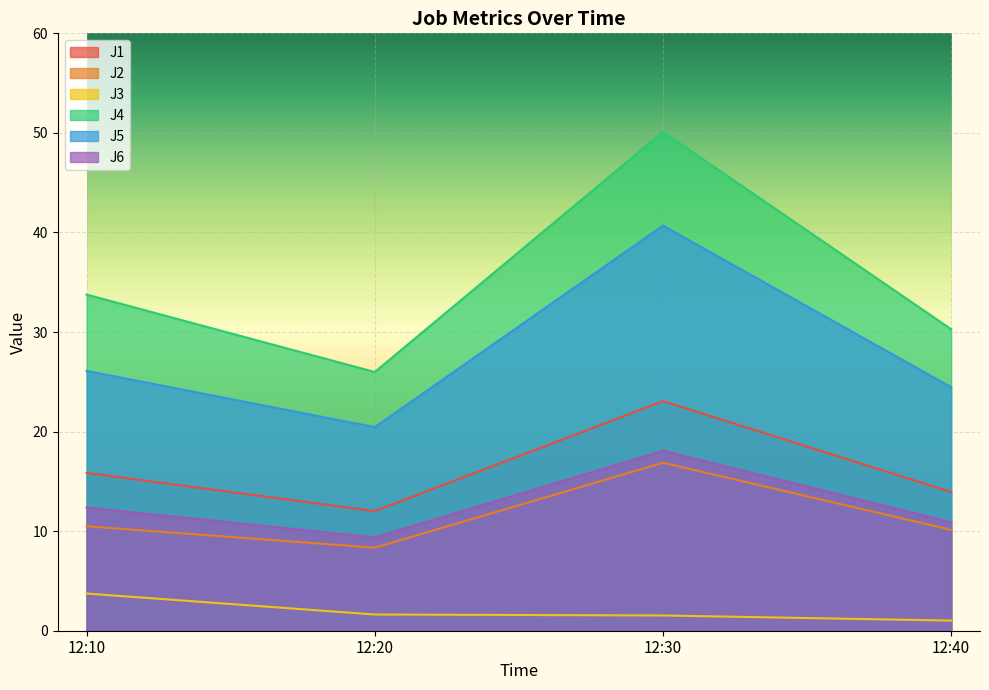

What are all the series names shown in the legend?

J1, J2, J3, J4, J5, J6